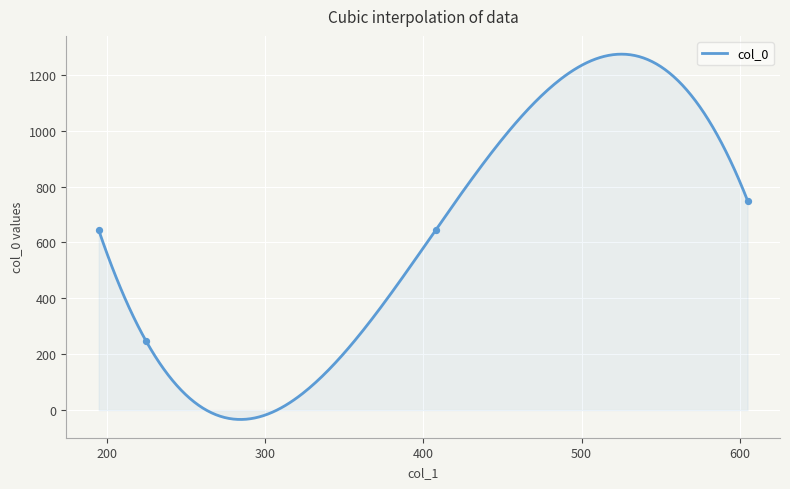

What is the change in value from 224.8981332707823 to 407.98104240760466?

+400.3